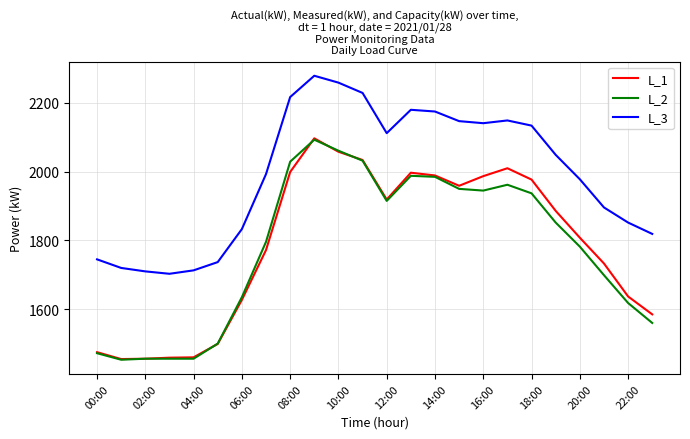

What is the lowest value of the L_3 series?

1703